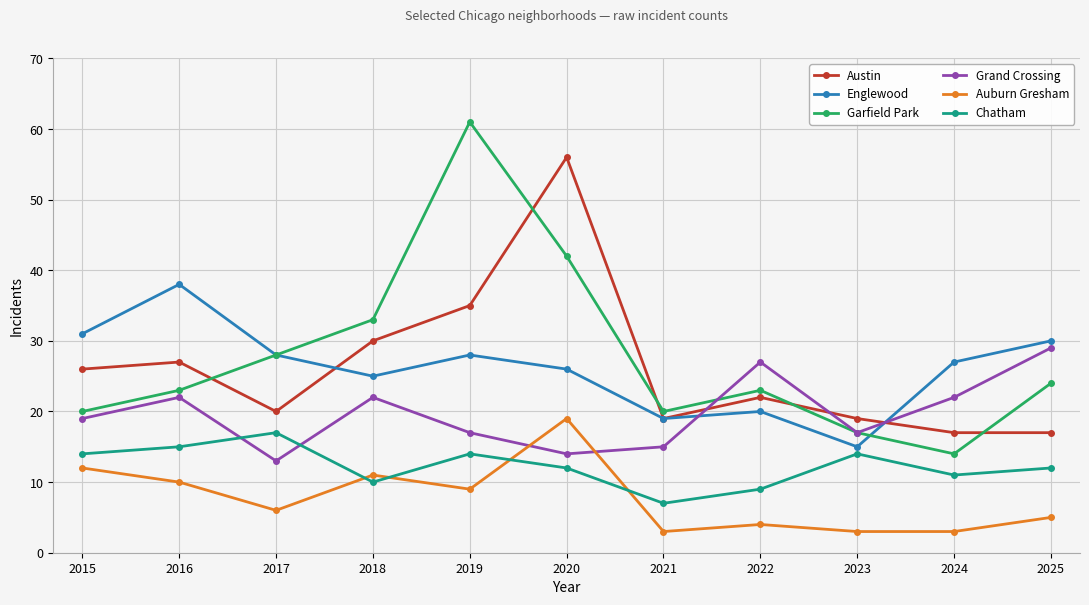

What is the value of the Chatham point at the 6th from the left?

12